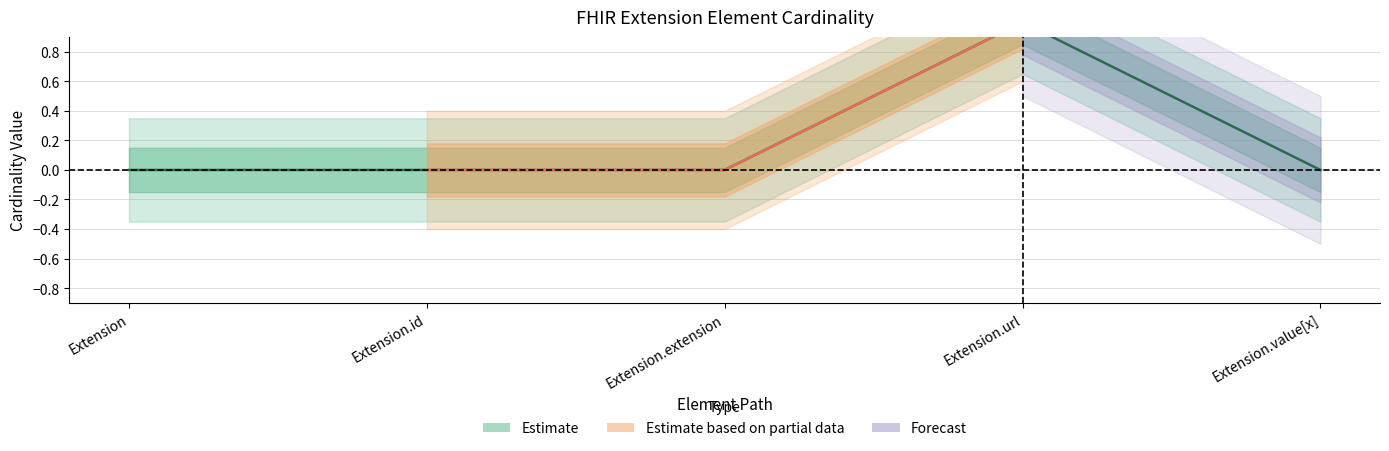

Reading left to right, extract all data points from this chart.

0	0	0	1	0